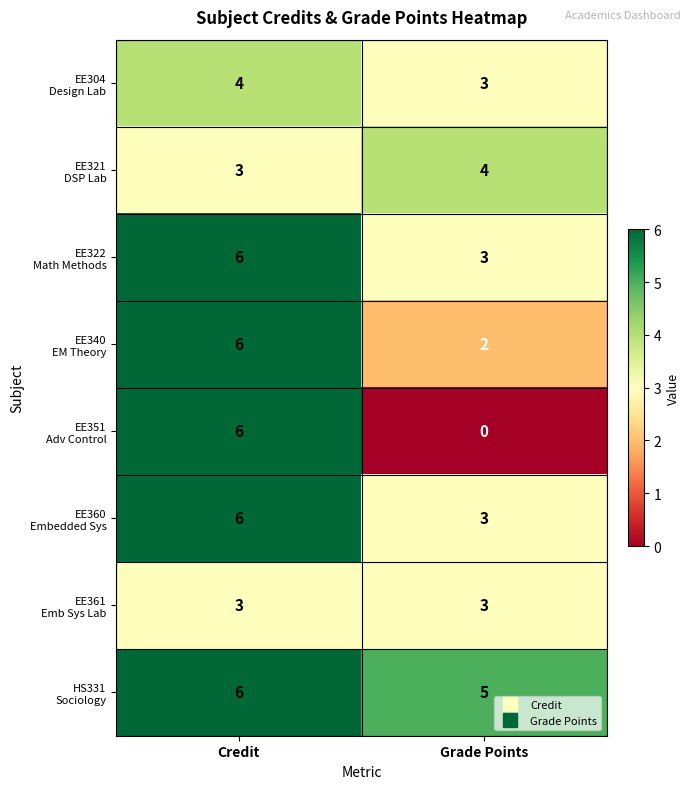

At which category does the chart reach its peak across all series?

Credit